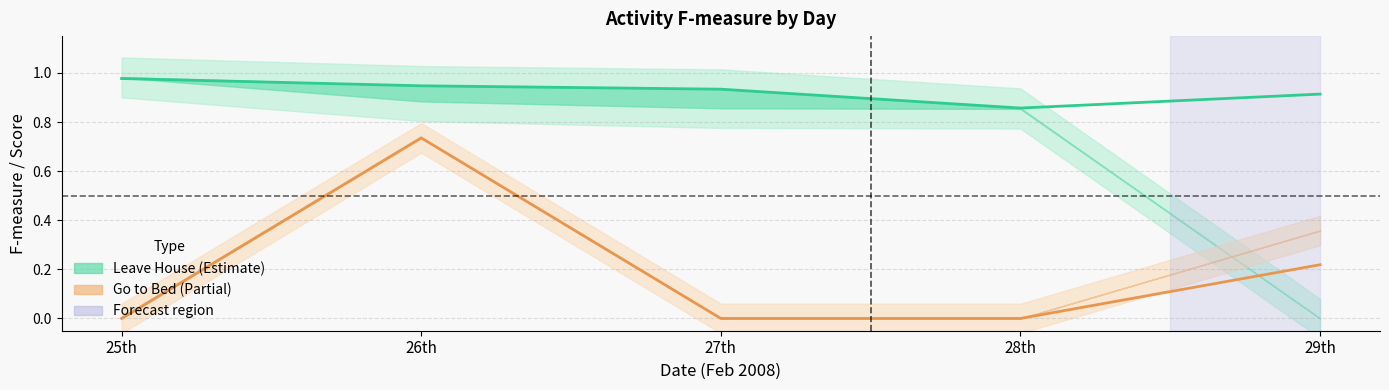

Read the leavehouse (Ave) value at 25th.

1.0